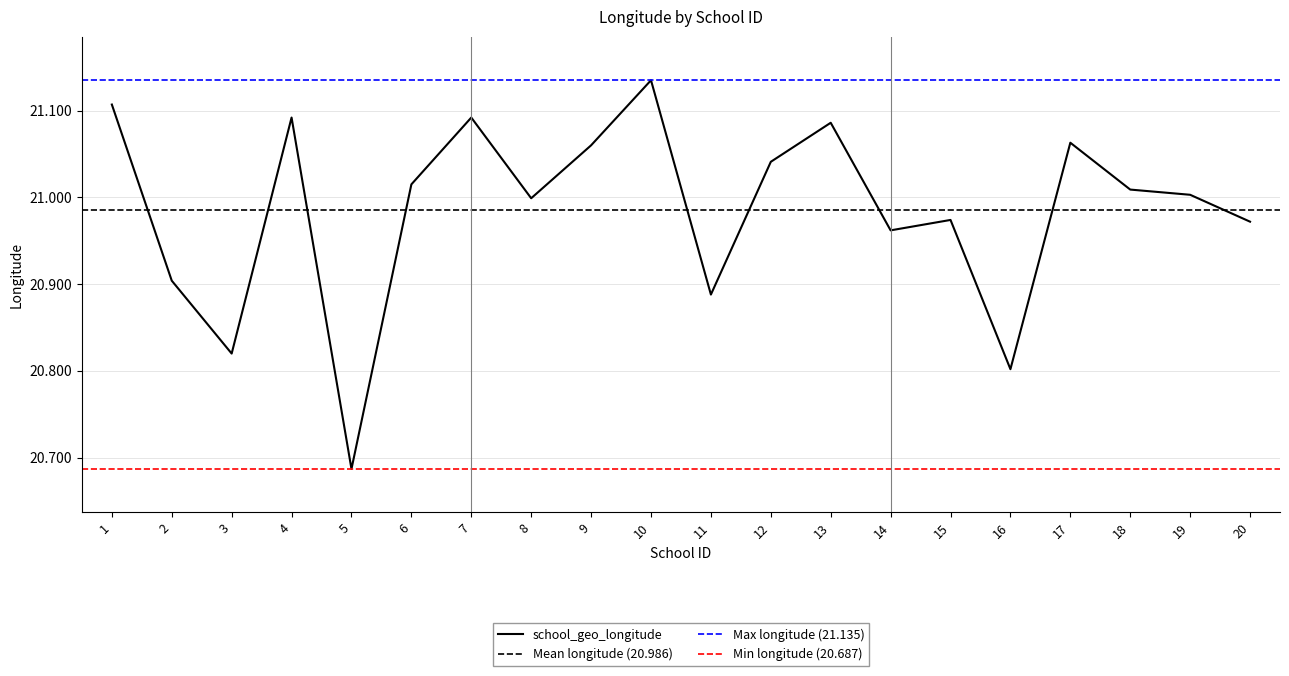

At which label is the value closest to 20?

5